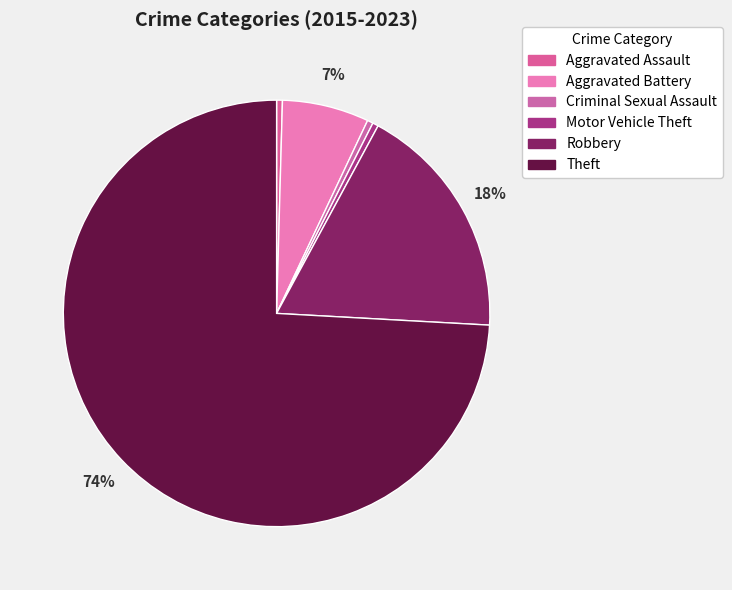

Count the number of slices in the pie.

6